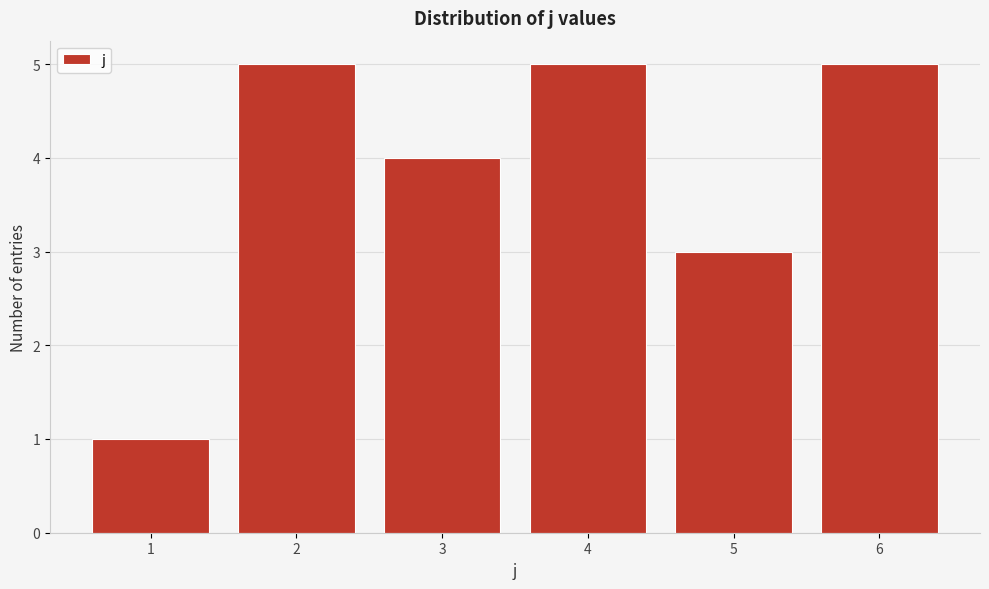

Reading left to right, transcribe all the data shown in this chart.

1=1	2=5	3=4	4=5	5=3	6=5